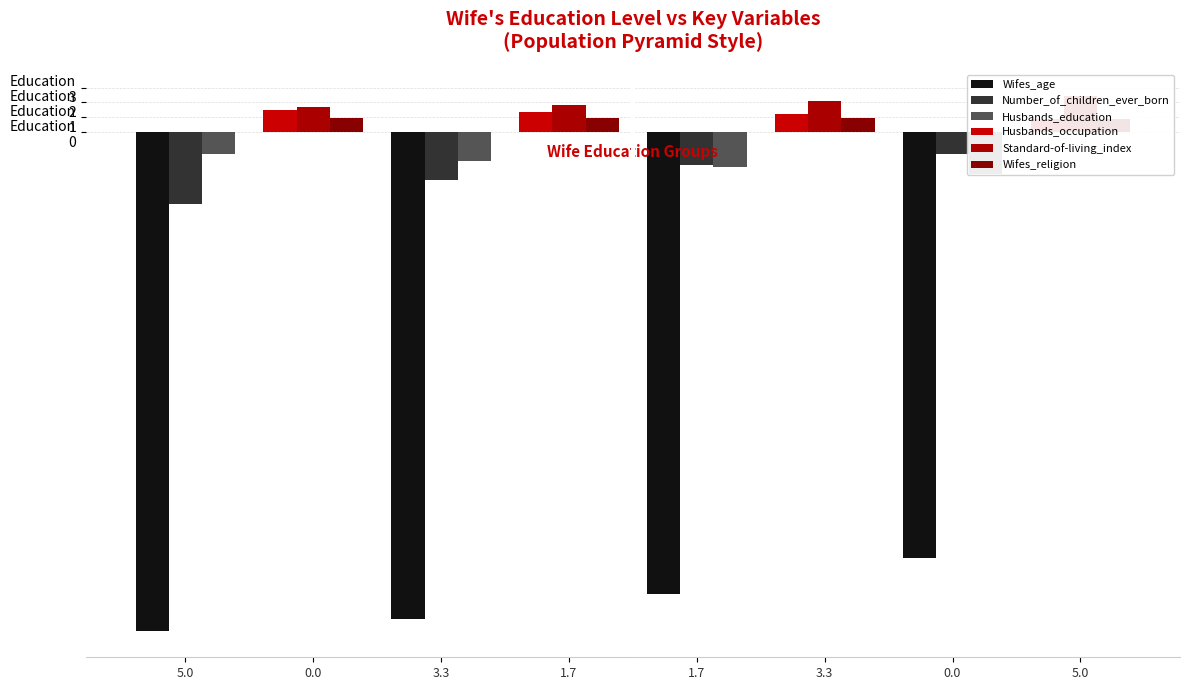

How many data points in Standard-of-living_index are above 2?

2